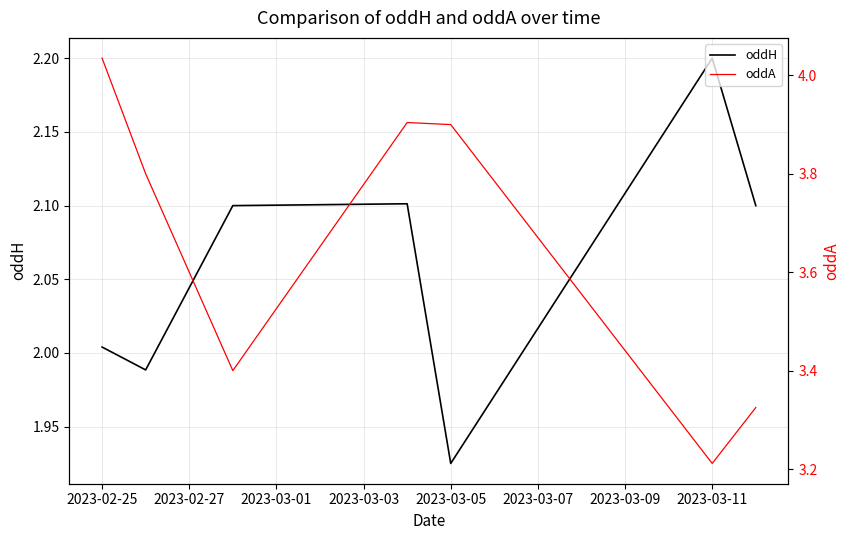

The oddH series shows 3.6 at 2023-03-11. True or false?

False